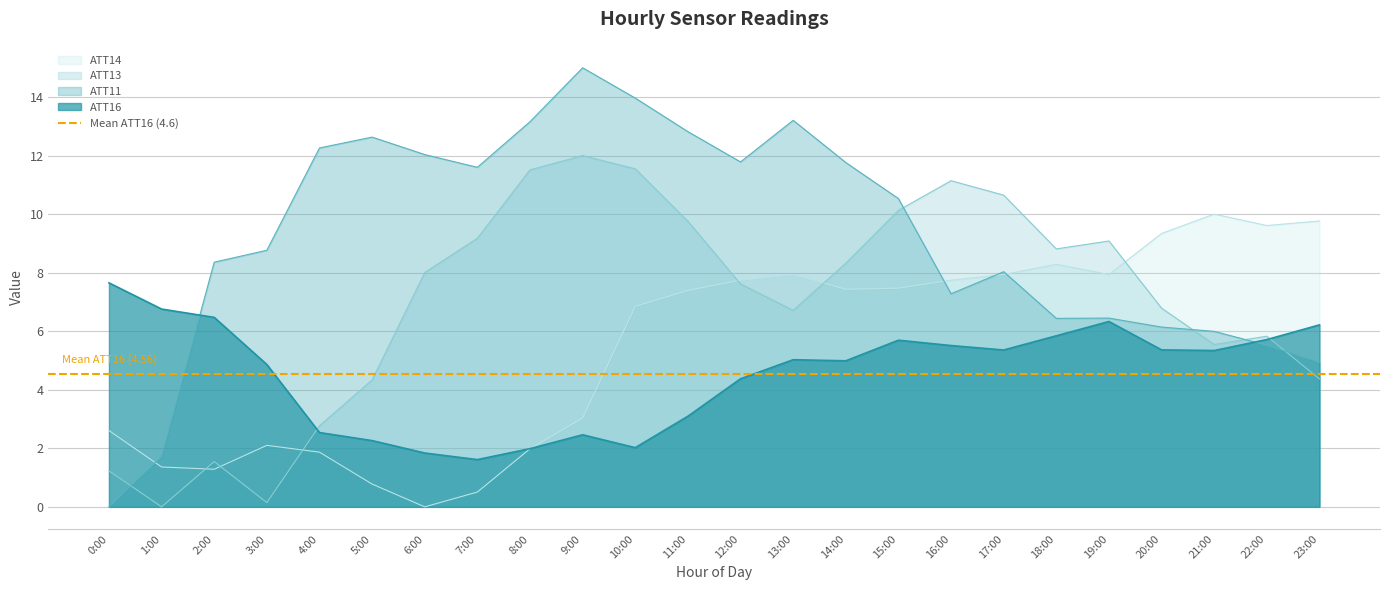

How many lines are shown in the chart?

4